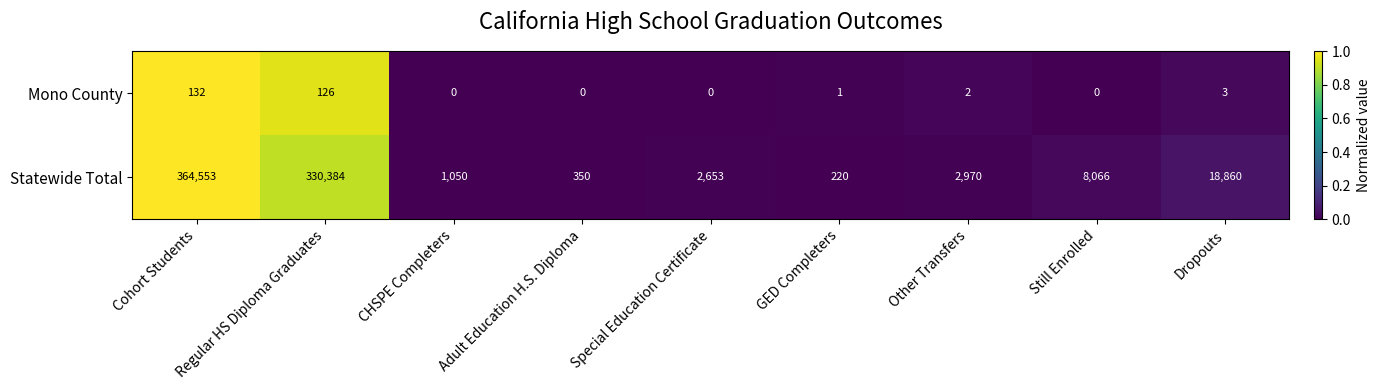

What is the highest value of the Statewide Total series?

364553